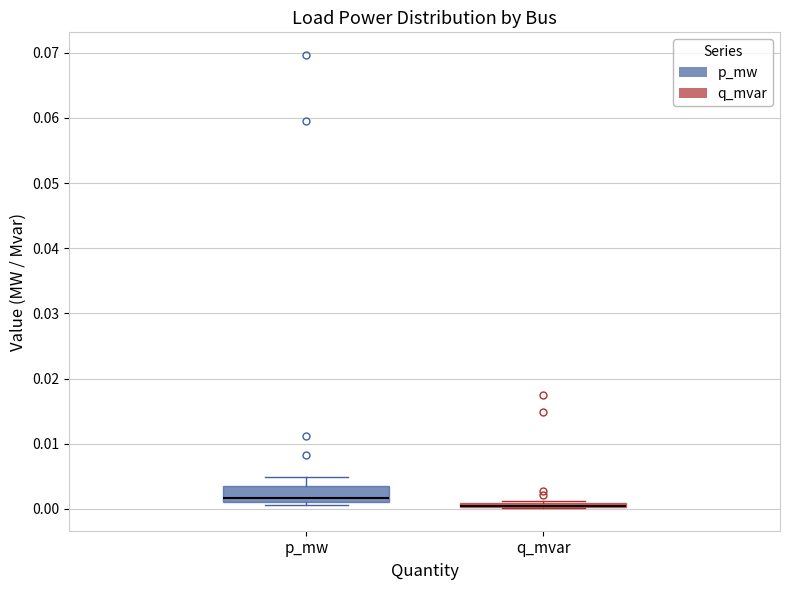

Comparing the boxes themselves (not the whiskers), which one is the tallest?

p_mw